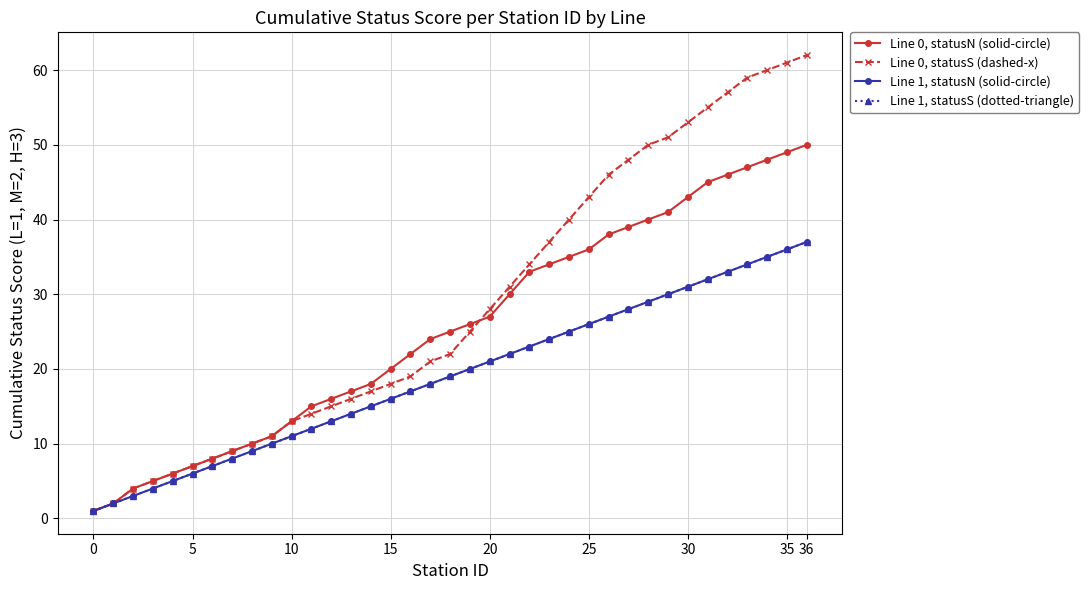

Is this an area chart (filled region under the line)?

No